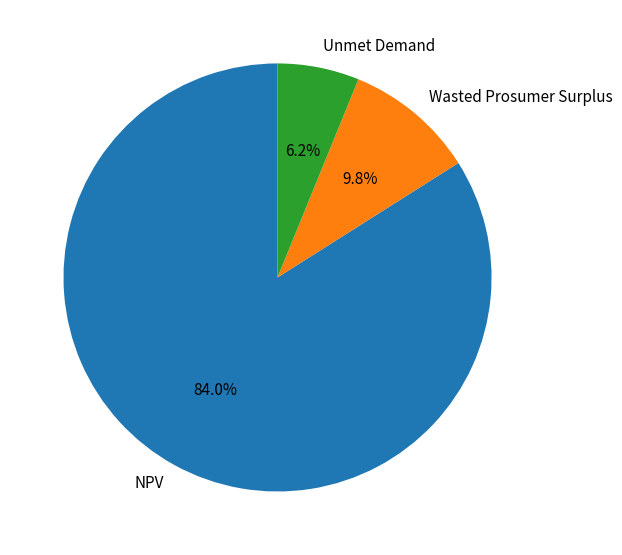

To the nearest percent, what is the difference between the largest and smallest slice percentages?

78%